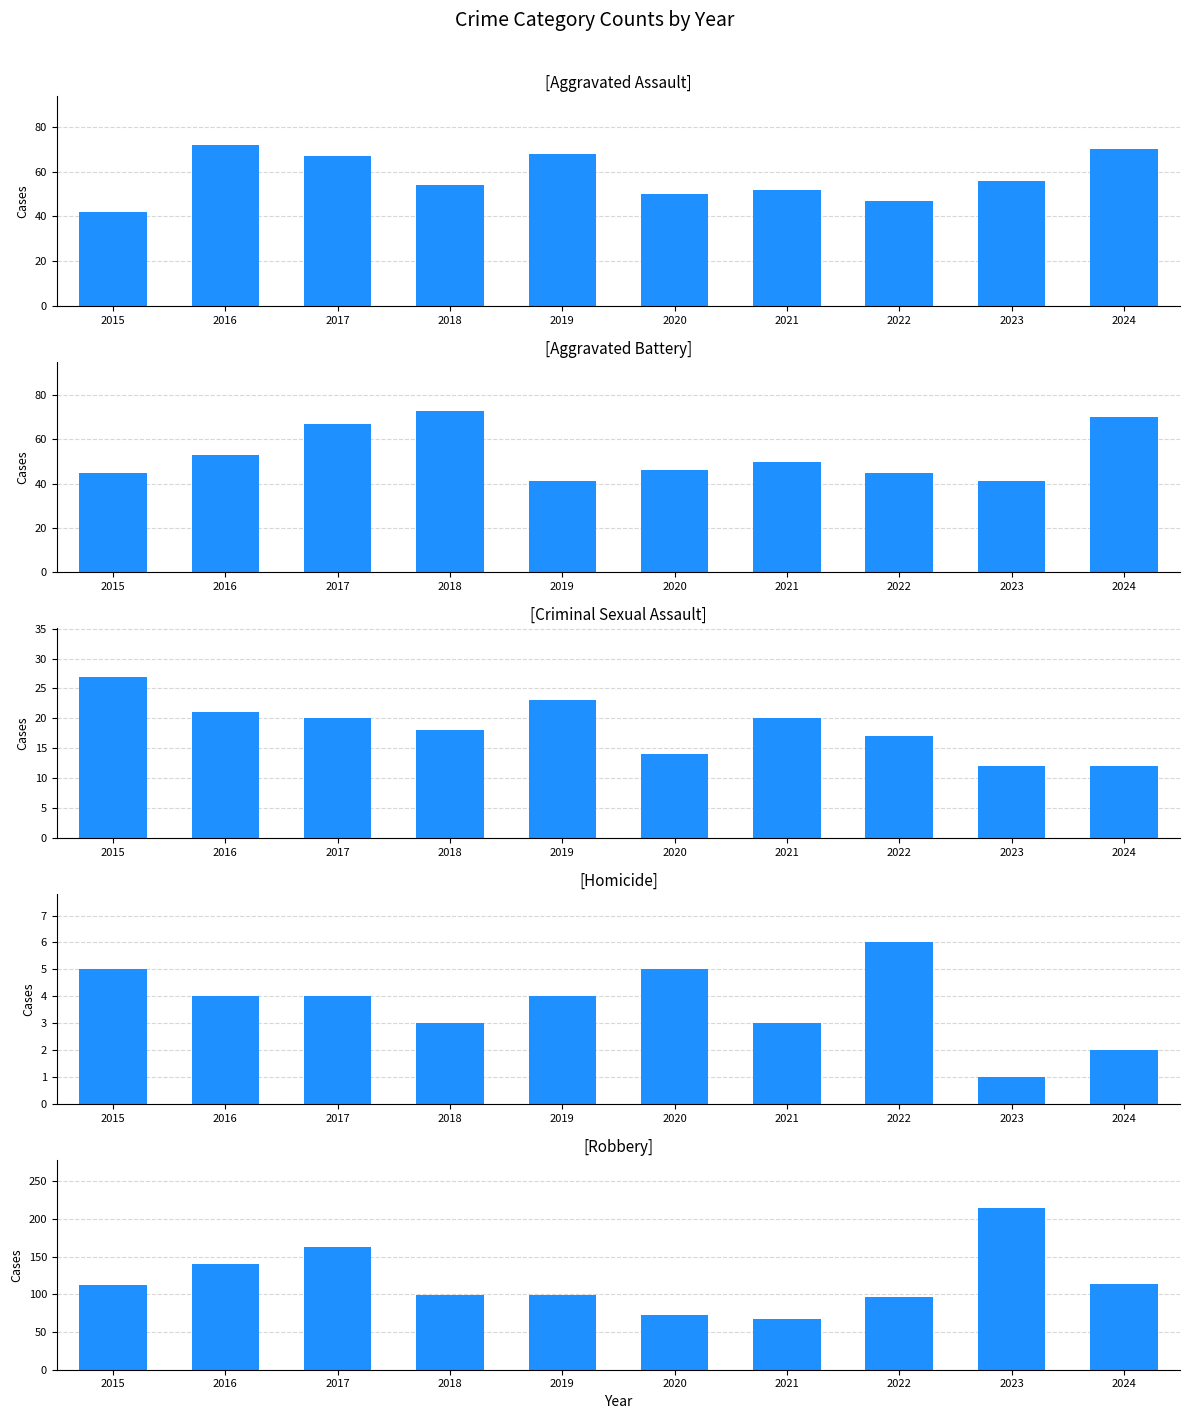

What value does the Aggravated Assault series have at 2017?

67